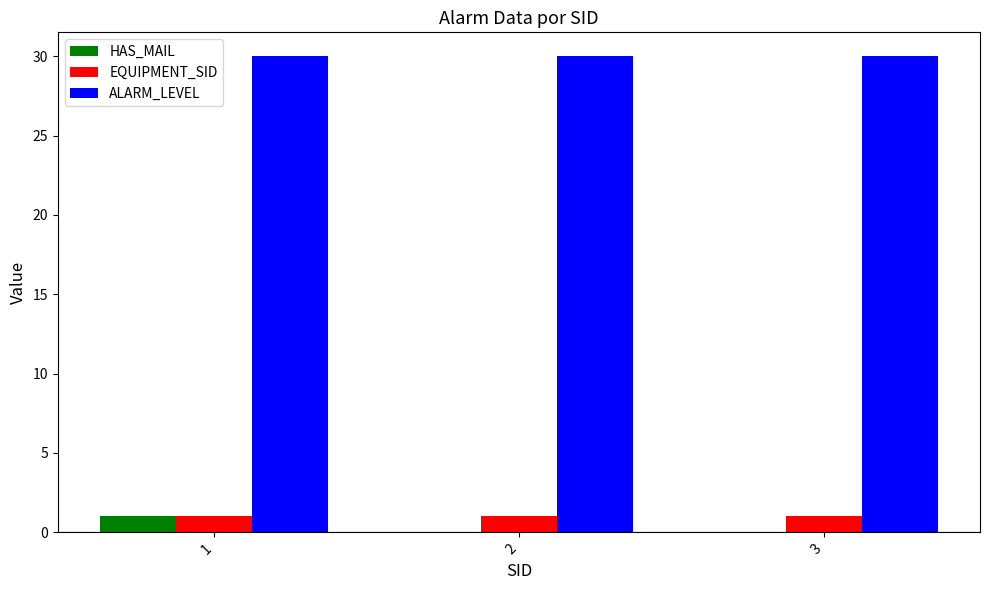

At which category is the sum across all series the highest?

1